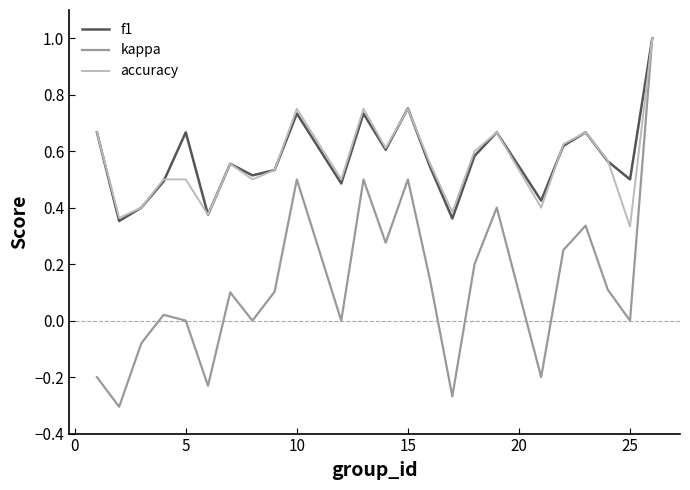

What is the sum of all accuracy values?

13.6